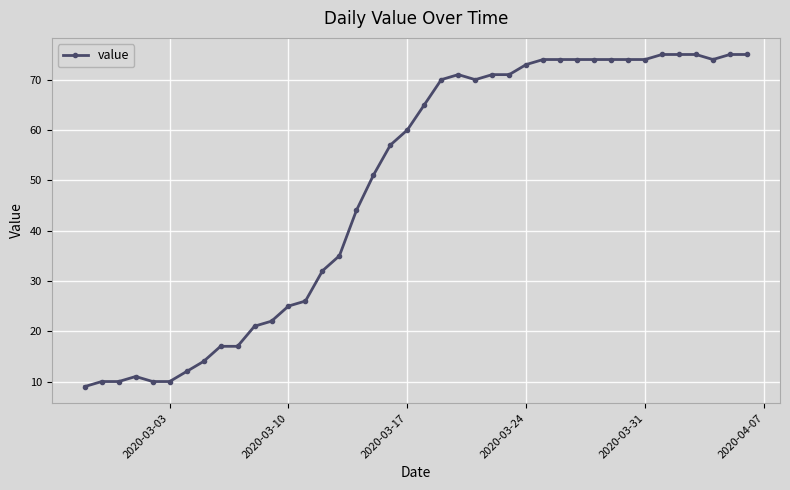

Reading left to right, extract all data points from this chart.

9	10	10	11	10	10	12	14	17	17	21	22	25	26	32	35	44	51	57	60	65	70	71	70	71	71	73	74	74	74	74	74	74	74	75	75	75	74	75	75